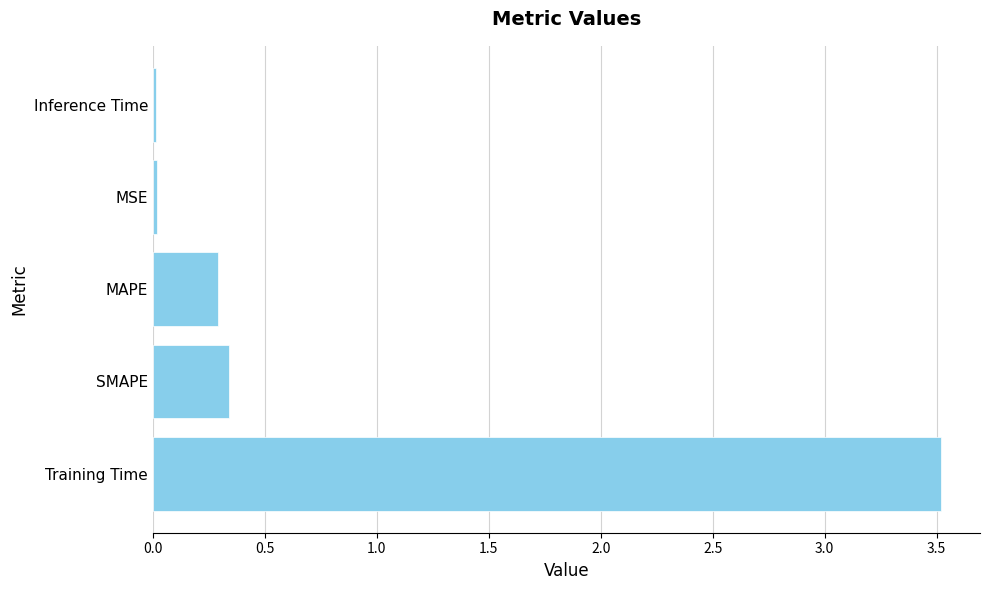

At which label is the value closest to 1?

SMAPE